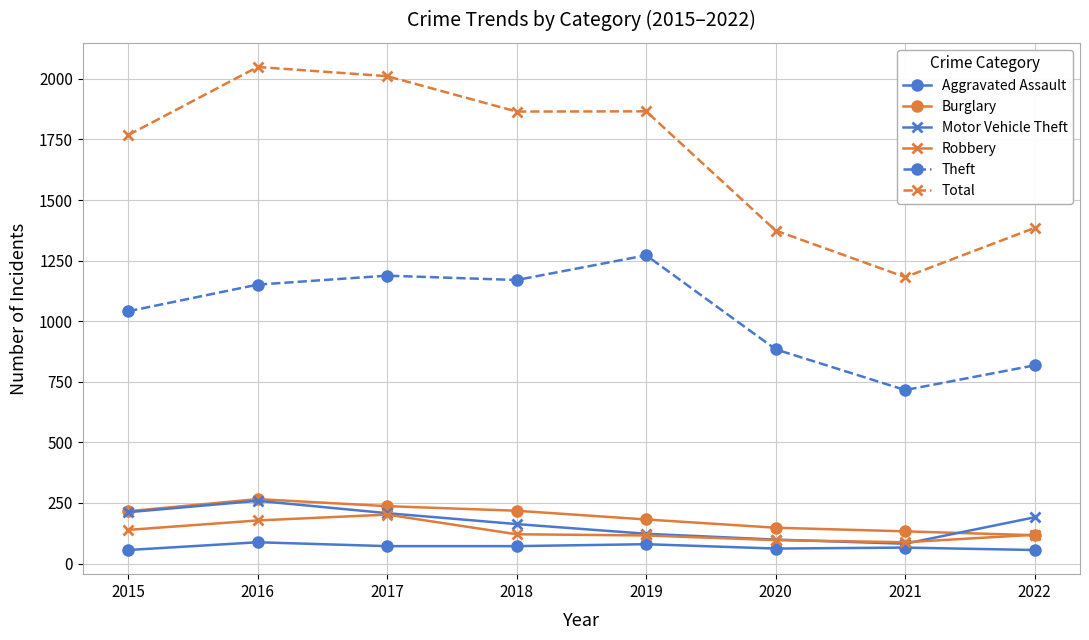

What is the value of the Total point at the 8th from the left?

1385